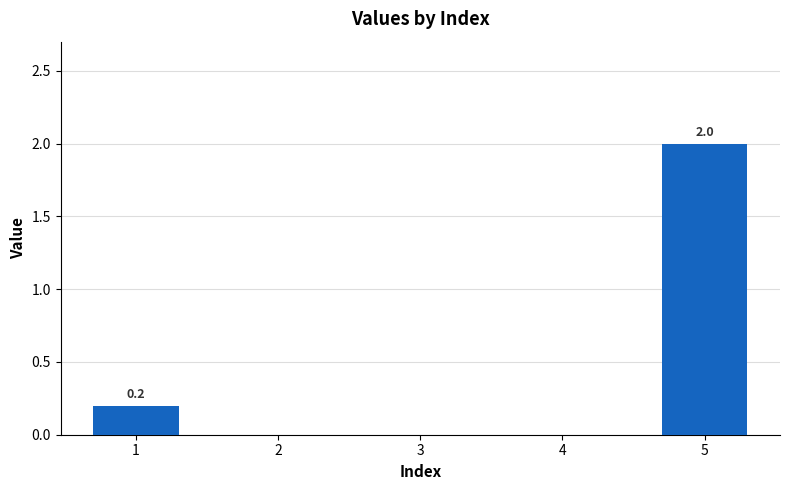

What is the sum of all values?

2.2